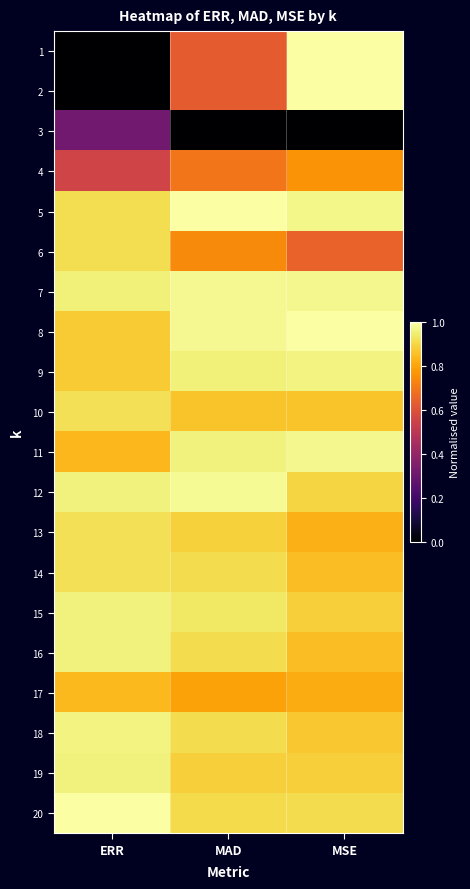

Which has a higher value, MSE or ERR?

MSE